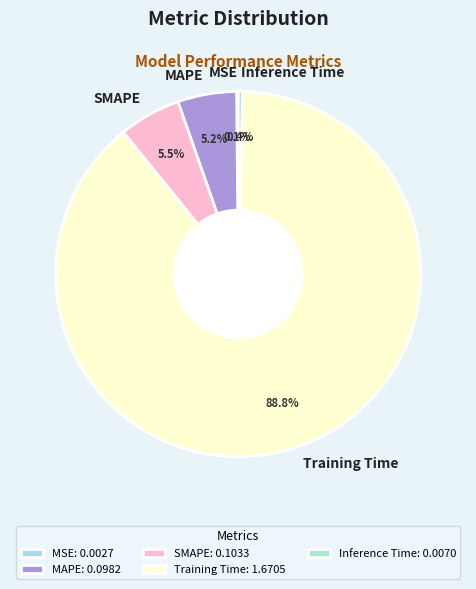

What percentage is NOT represented by SMAPE?

94.5%